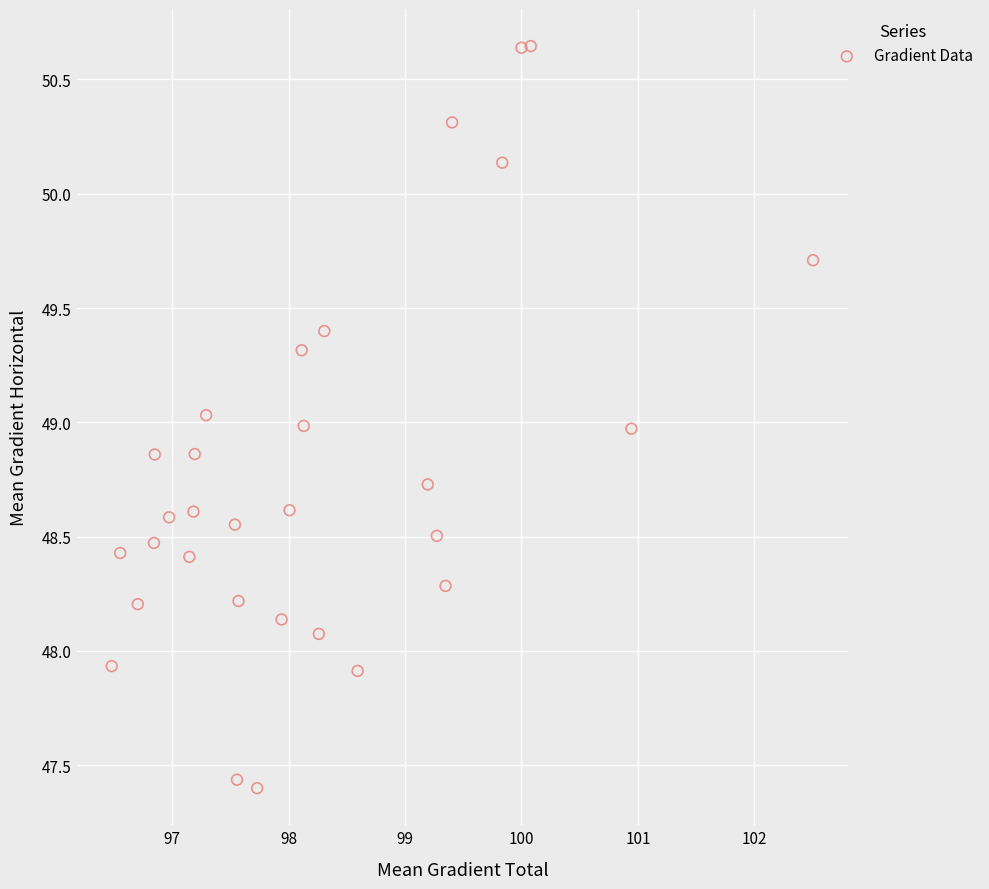

What is the range of Y values (max minus min)?

3.2